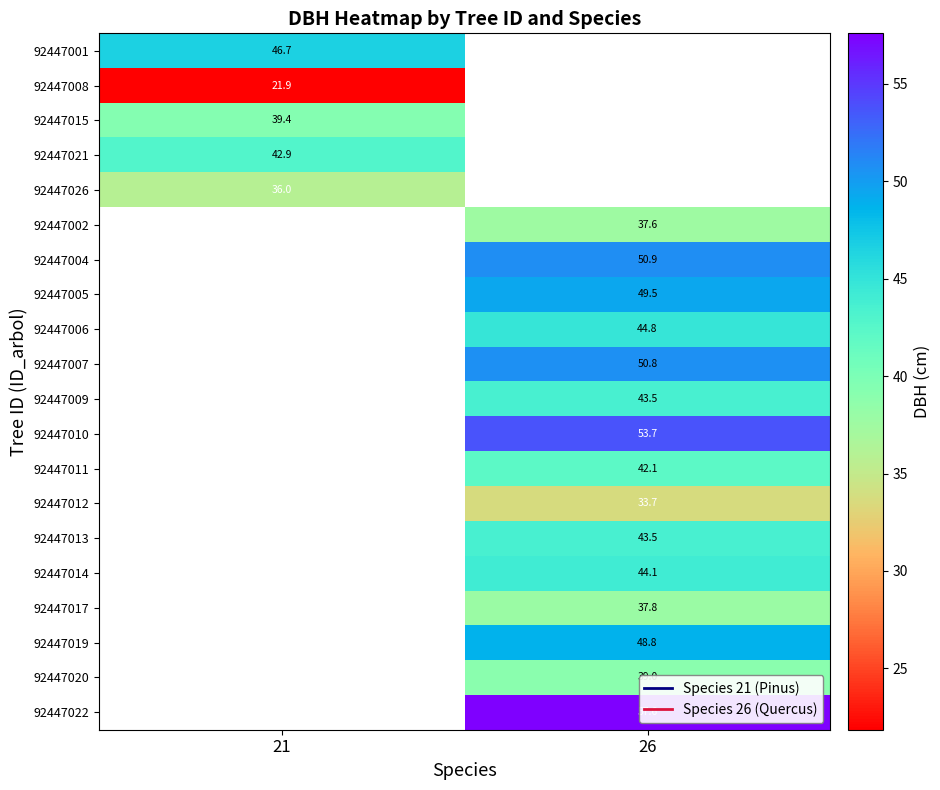

Is it true that 92447019 equals 27.0 at 26?

False